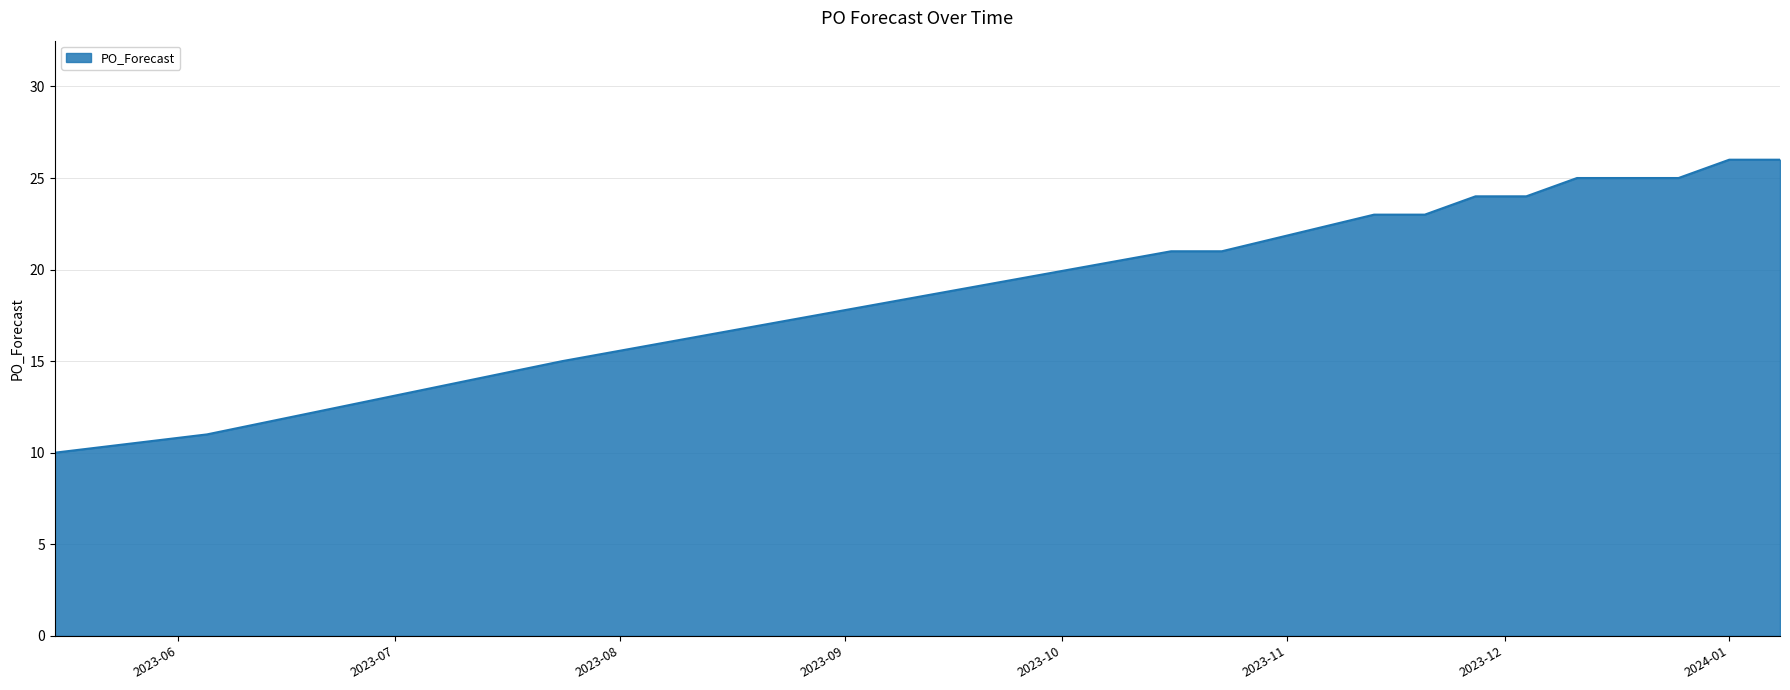

What is the greatest value displayed?

26